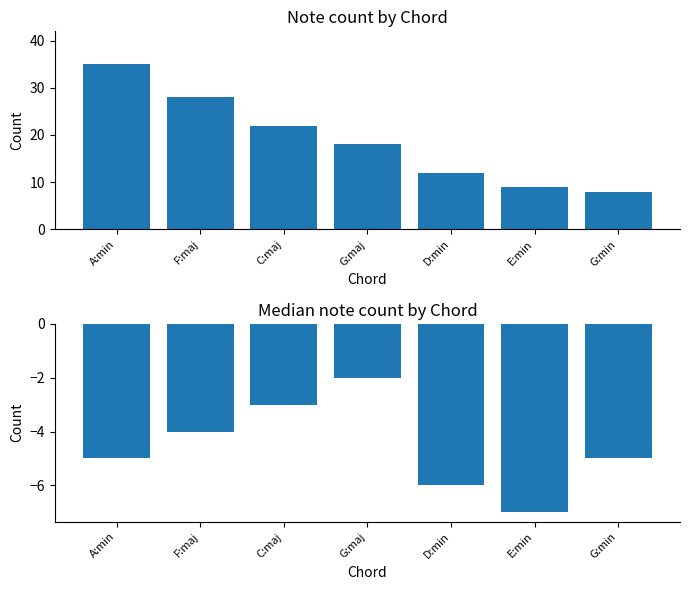

At how many categories does at least one series exceed 13?

4